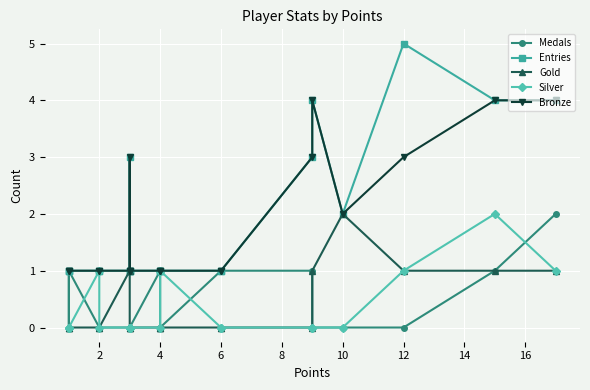

How many data points in Medals are above 0?

8